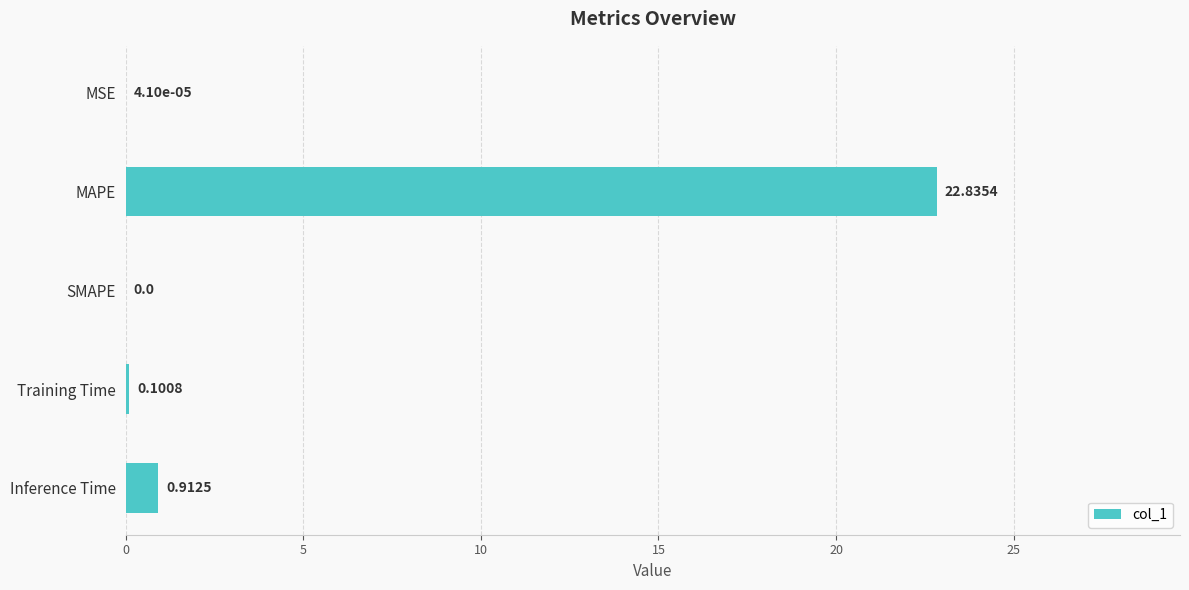

Where is the data nearest to the value 11?

Inference Time